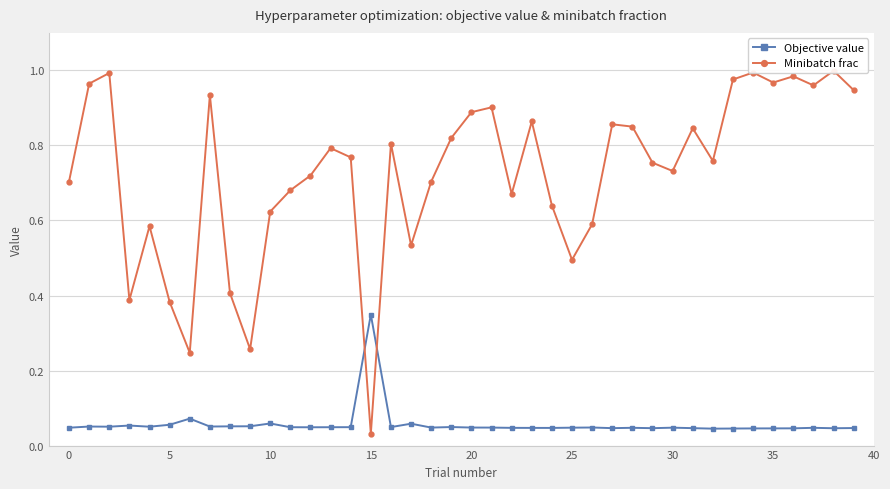

Which series changed the most between 20 and 32?

Minibatch frac